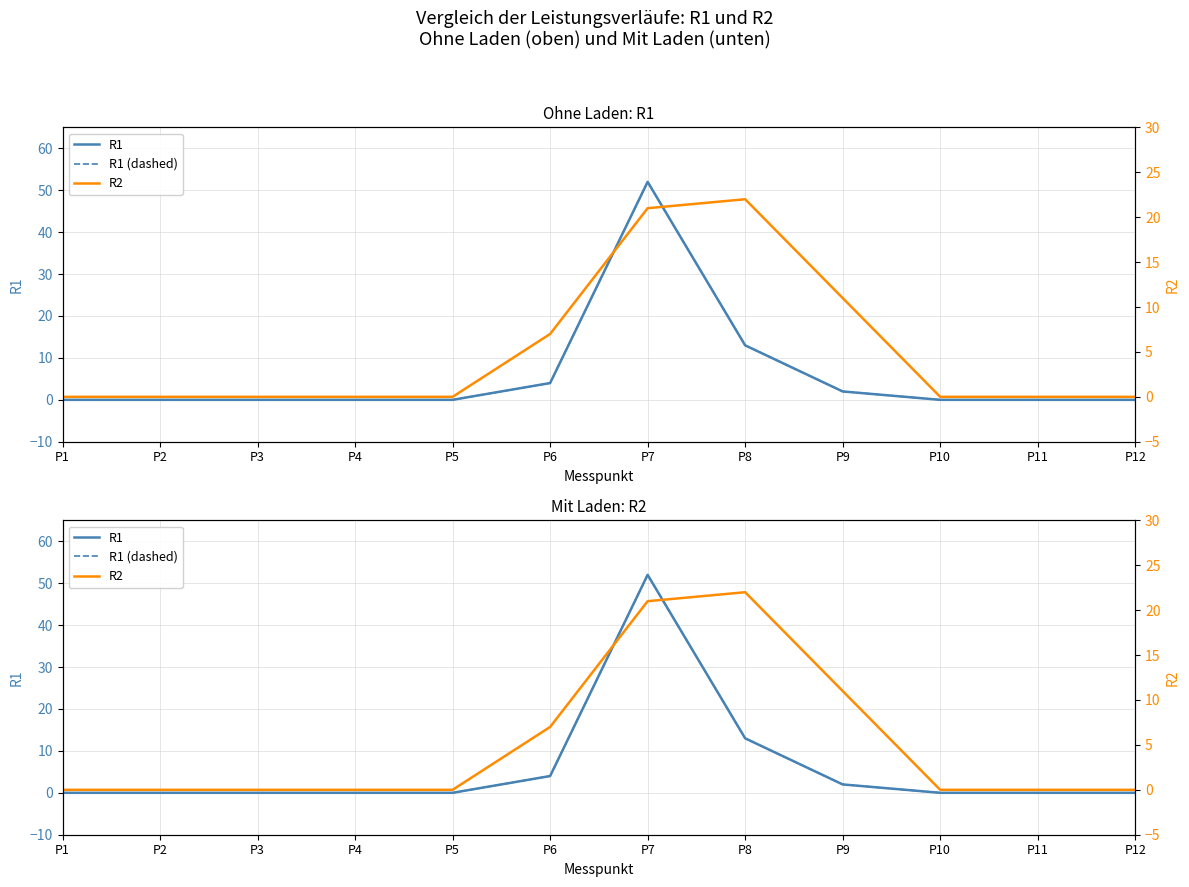

True or false: R1 has more than 1 points higher than both neighbors.

False